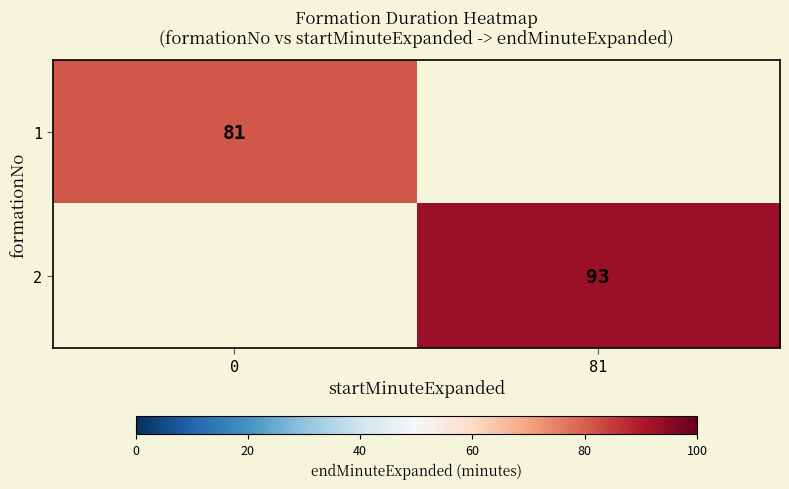

Count the number of categories in the chart.

2